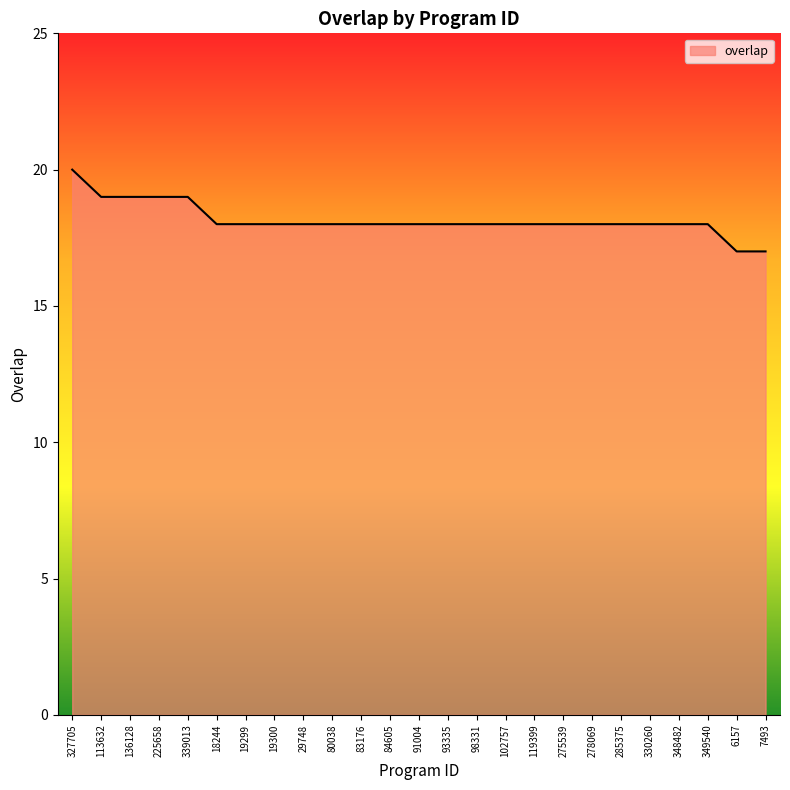

What is the maximum value shown in the chart?

20